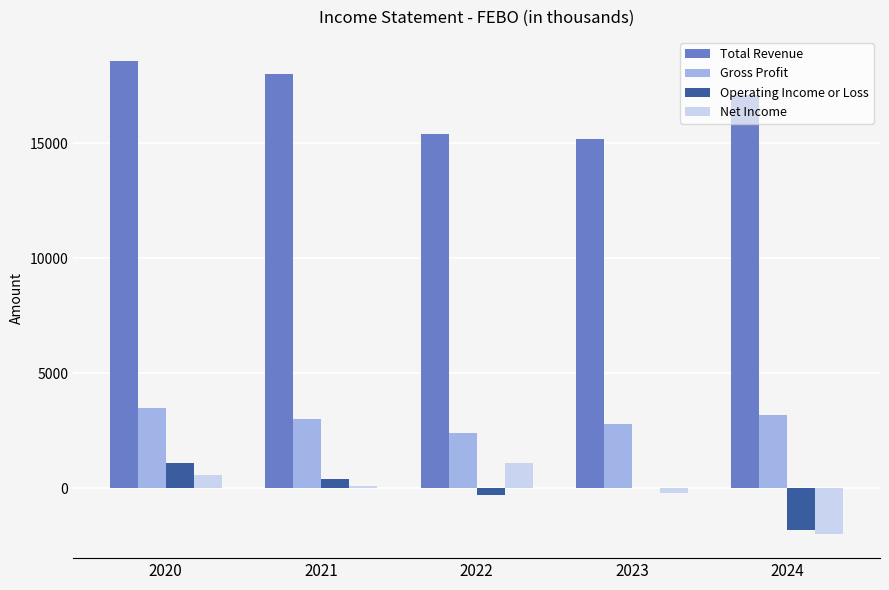

At which label does Total Revenue reach its peak?

2020